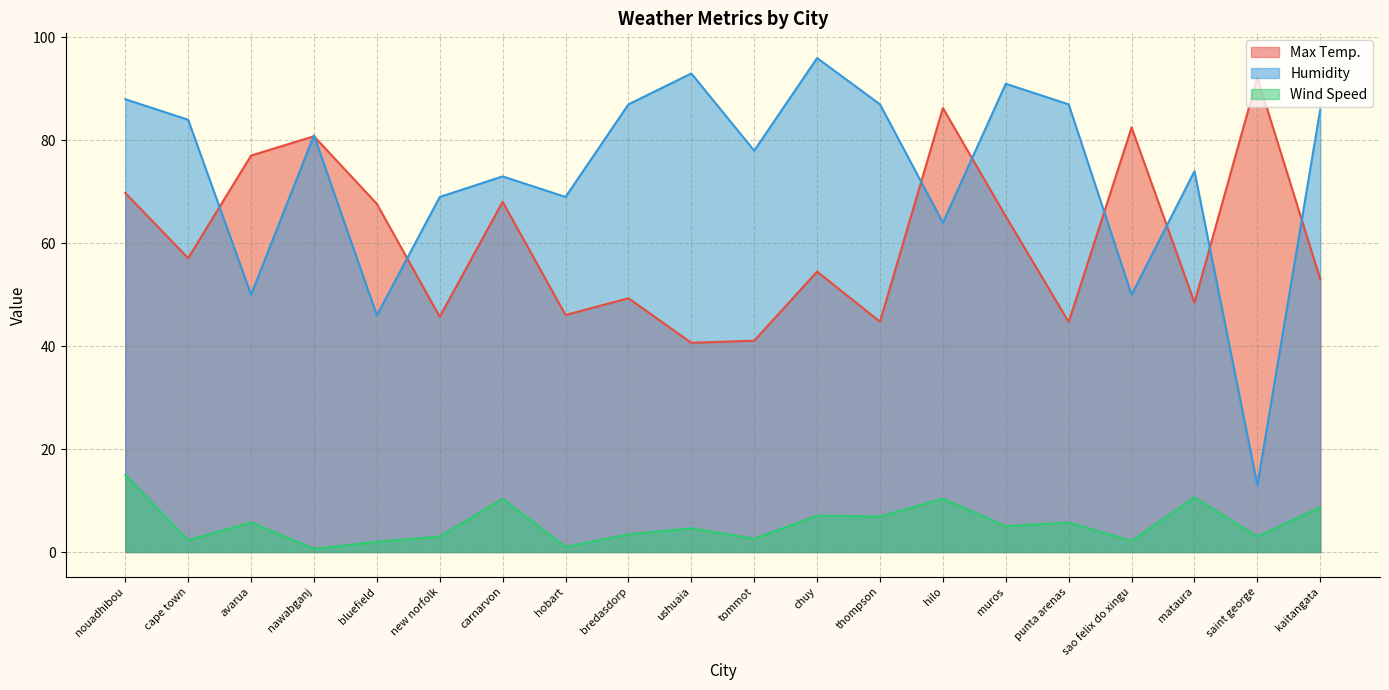

What is the highest value of the Humidity series?

96.0